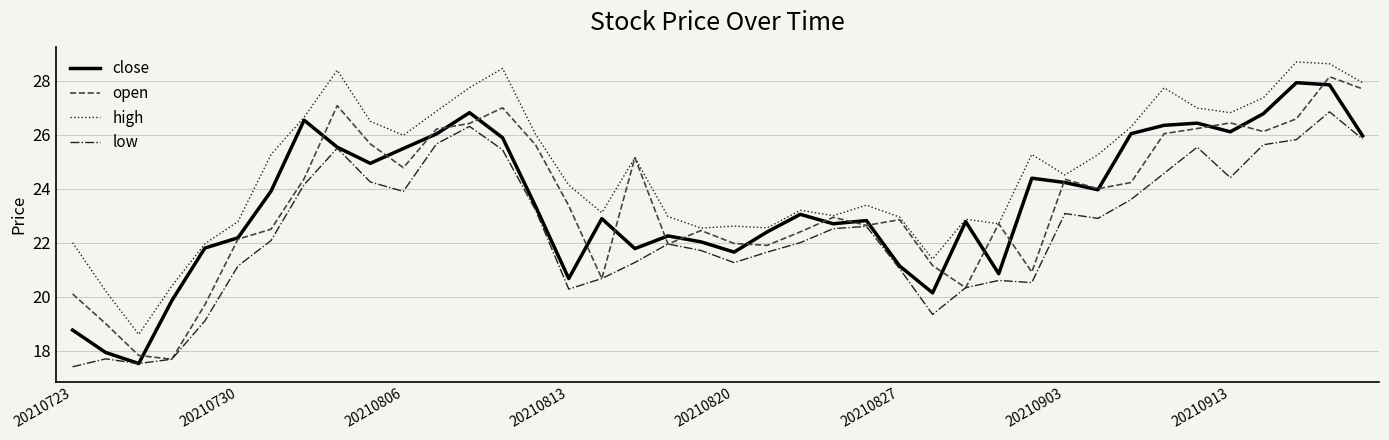

Which series has the largest total across all categories?

high